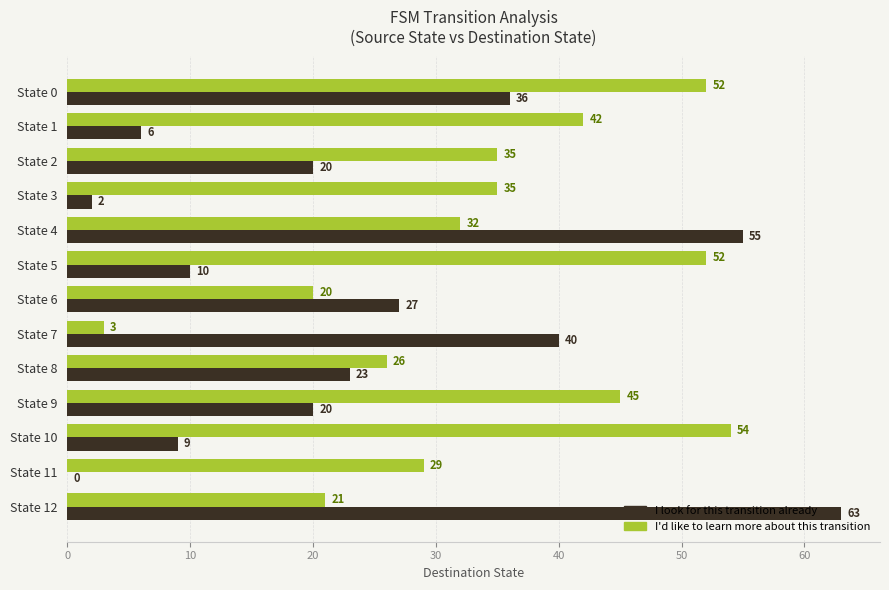

Between State 1 and State 2, which series saw the biggest shift?

I look for this transition already